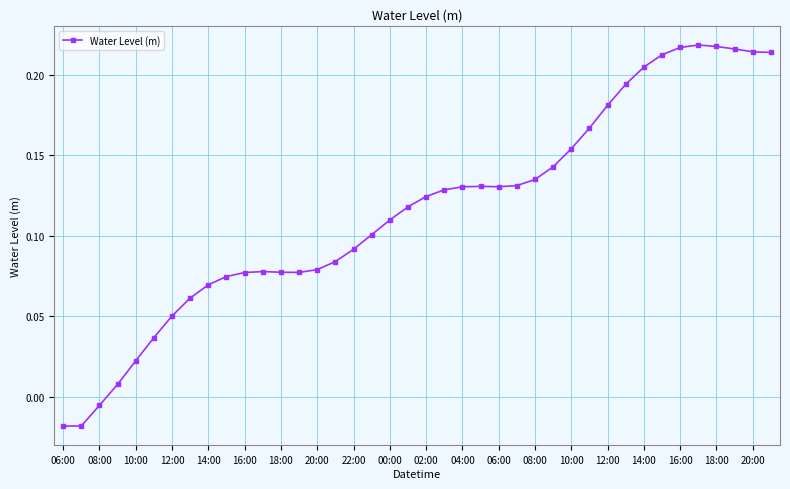

Does the chart have visible grid lines?

Yes